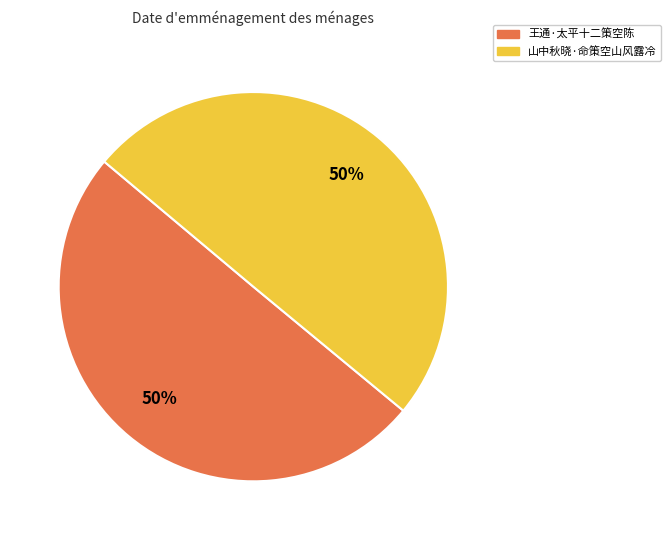

Combined, do 王通·太平十二策空陈 and 山中秋晓·命策空山风露冷 account for over 50%?

Yes